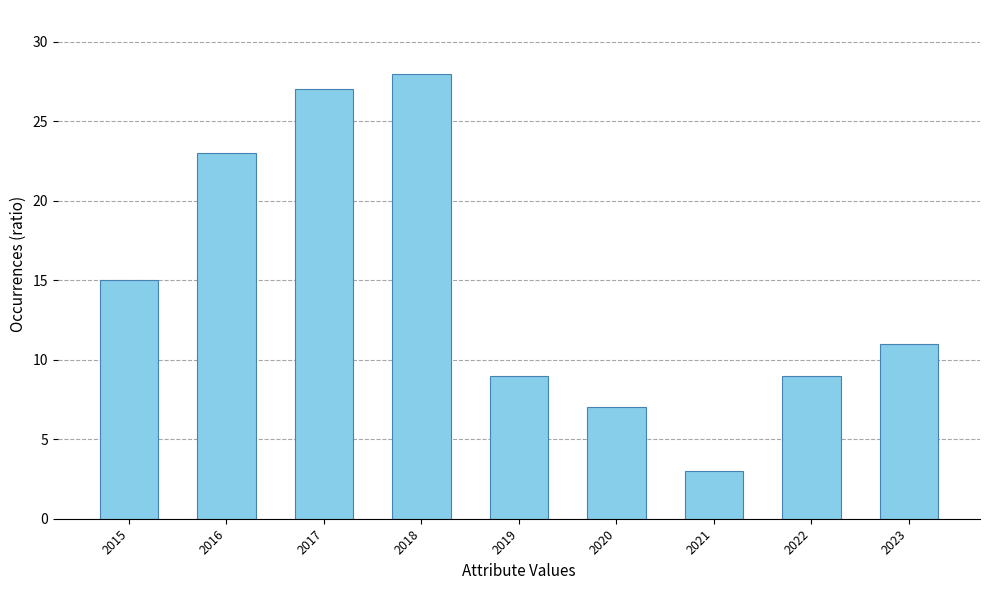

The chart shows a value of 18 at 2023. True or false?

False